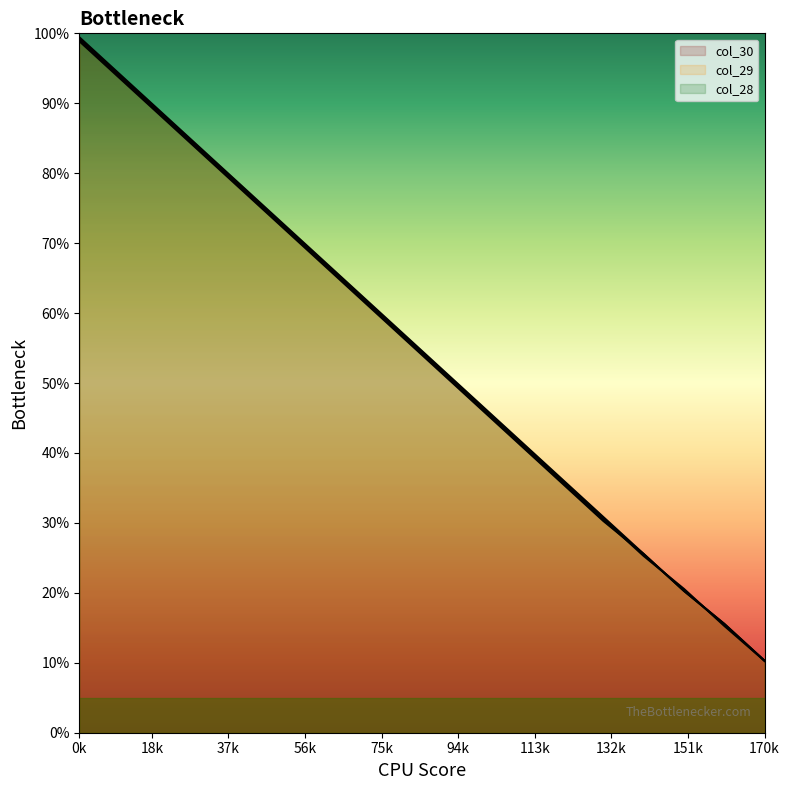

How many lines are shown in the chart?

3